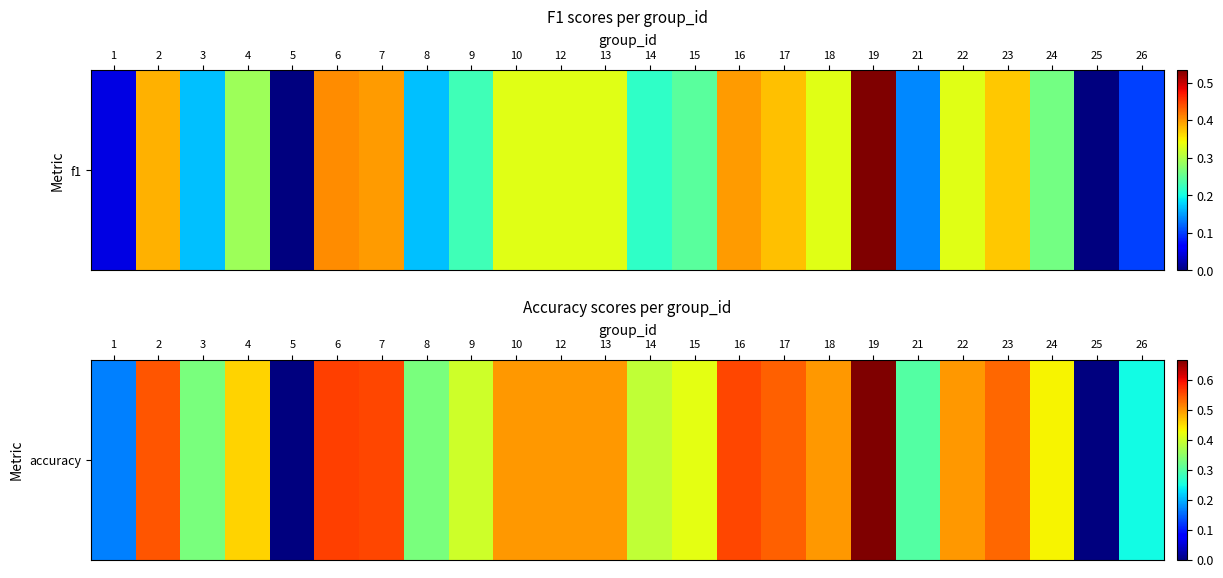

The value at 6 is 0.3. True or false?

False